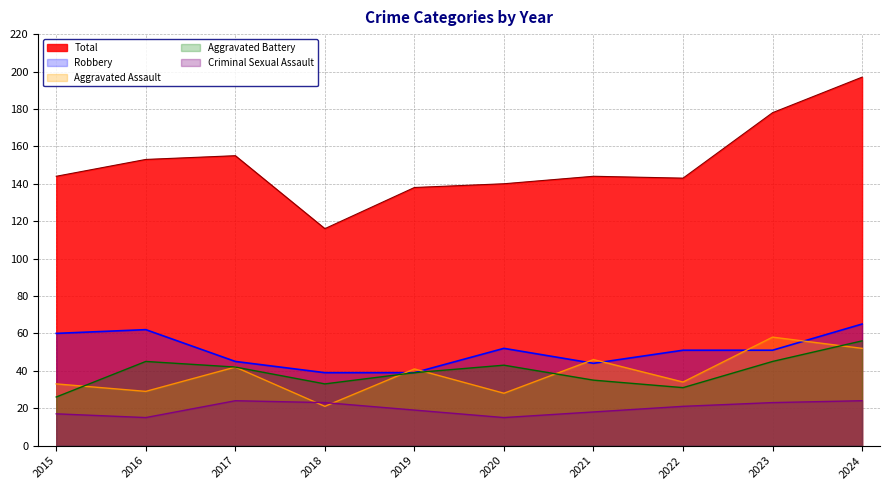

What is the difference between the Total values at 2024 and 2016?

44